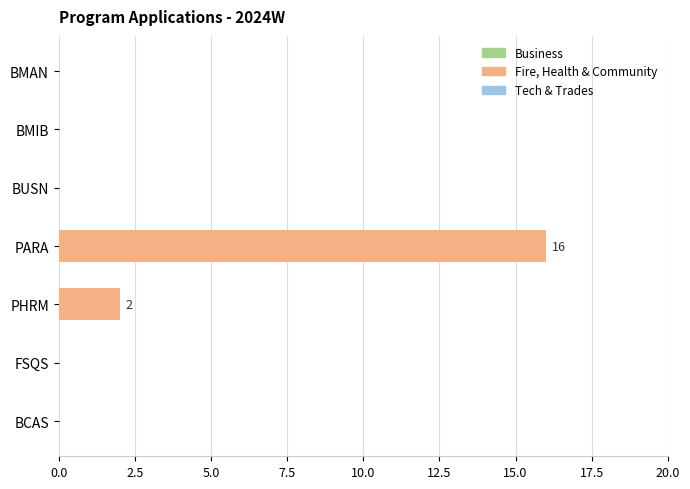

What is the label of the 1st bar from the left?

BMAN